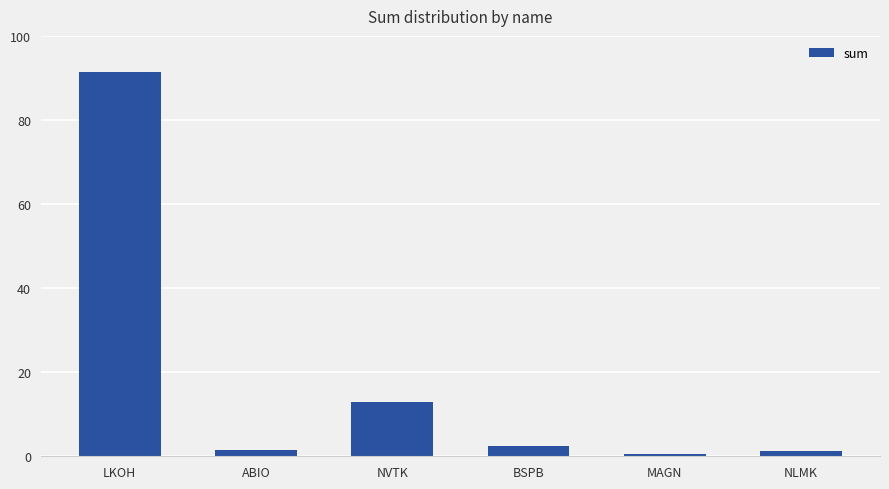

What is the smallest value displayed?

0.5